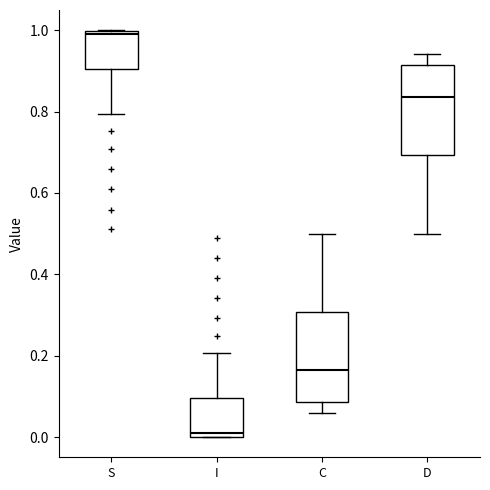

Reading left to right, transcribe this box plot: for each box, give where its median line is, the range the box spans, and where its two whiskers end, as read against the y-axis. The values are not printed on the chart, so give them approximately, as read against the axis.

S: median 0.98, box 0.90 to 1.00, whiskers 0.80 to 1.00
I: median 0.02, box 0.00 to 0.10, whiskers 0.00 to 0.20
C: median 0.16, box 0.08 to 0.30, whiskers 0.06 to 0.50
D: median 0.84, box 0.70 to 0.92, whiskers 0.50 to 0.94